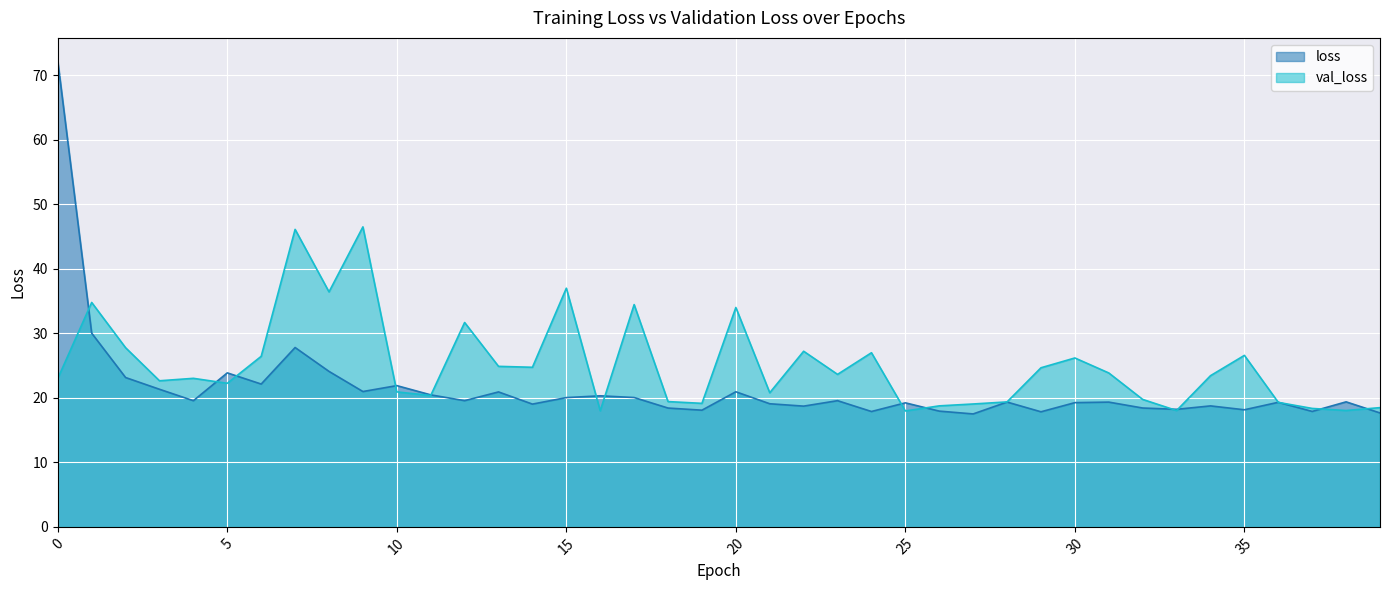

Rank the series by their average value, from highest to lowest.

val_loss, loss